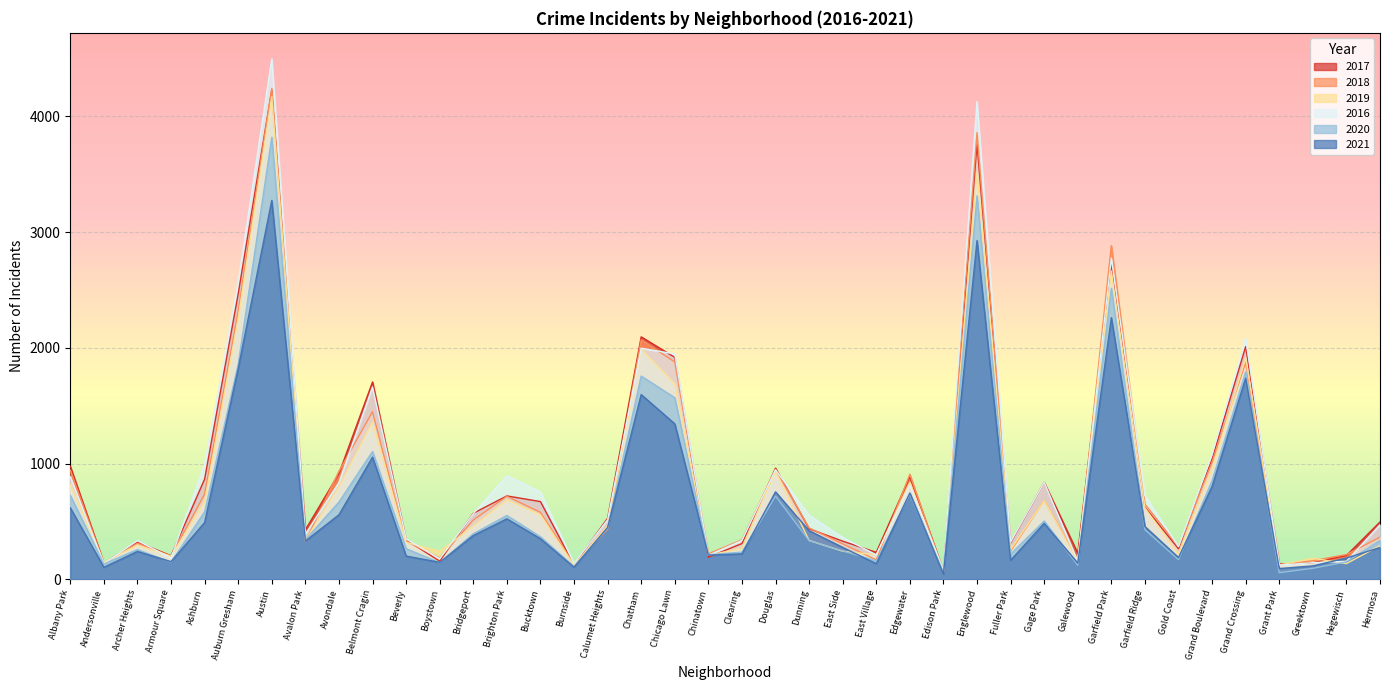

What is the label of the 32nd point from the right?

Avondale